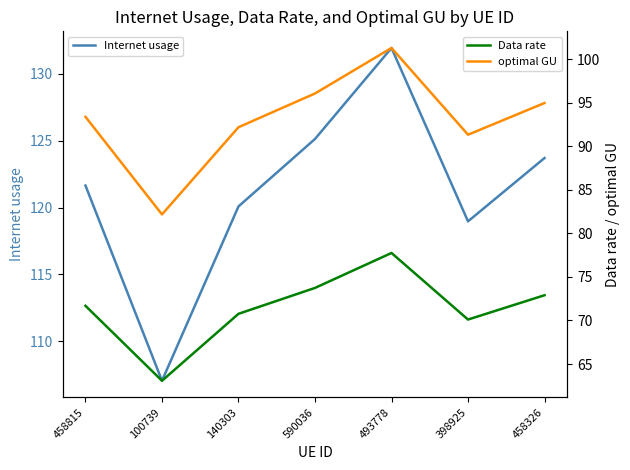

Is the value of Internet usage at 458326 greater than the value of Data rate at 398925?

Yes